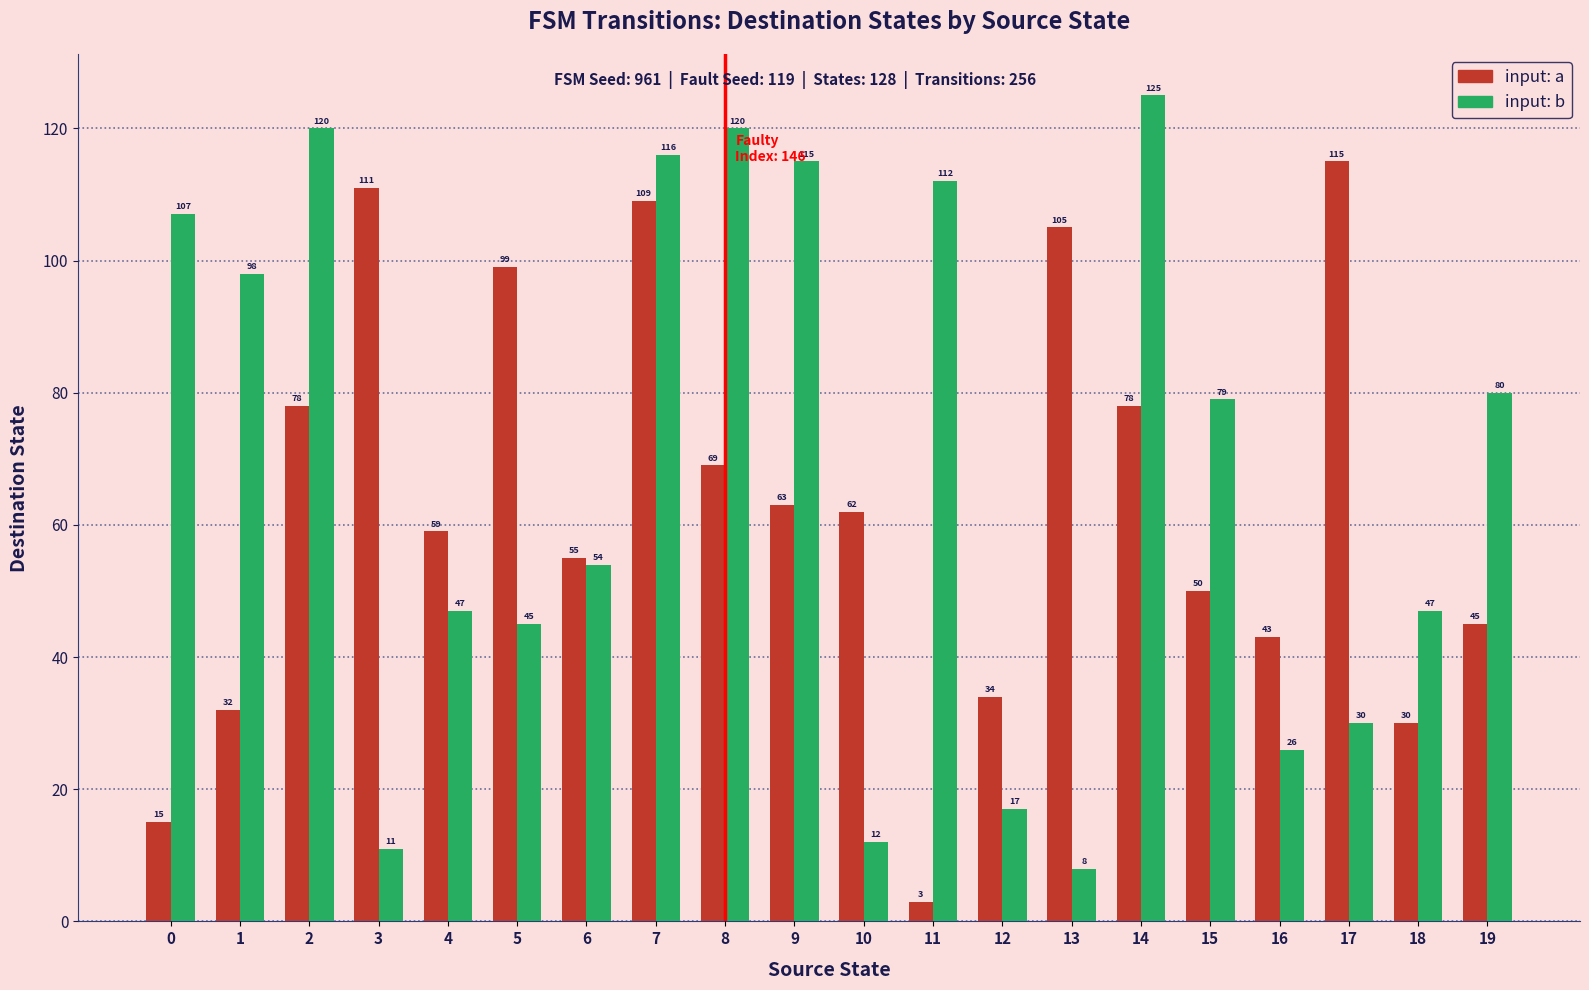

The value of input: b at 15 is 130. True or false?

False